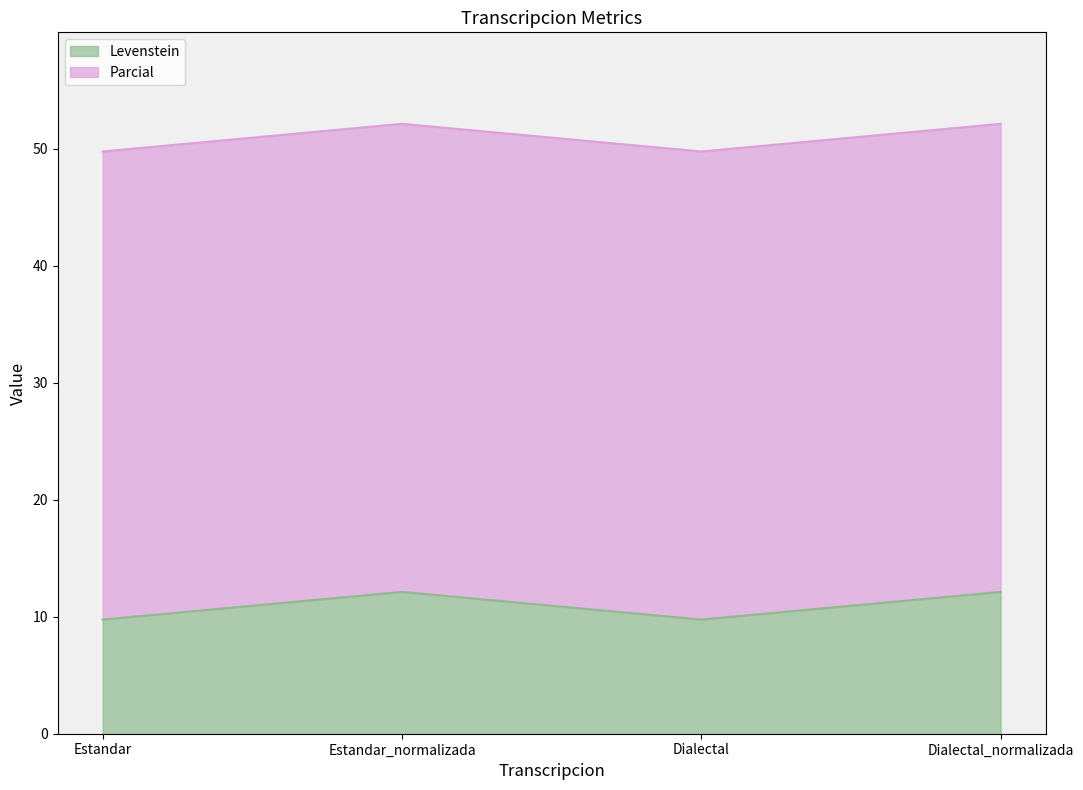

True or false: Levenstein has a value of 15.9 at Estandar.

False